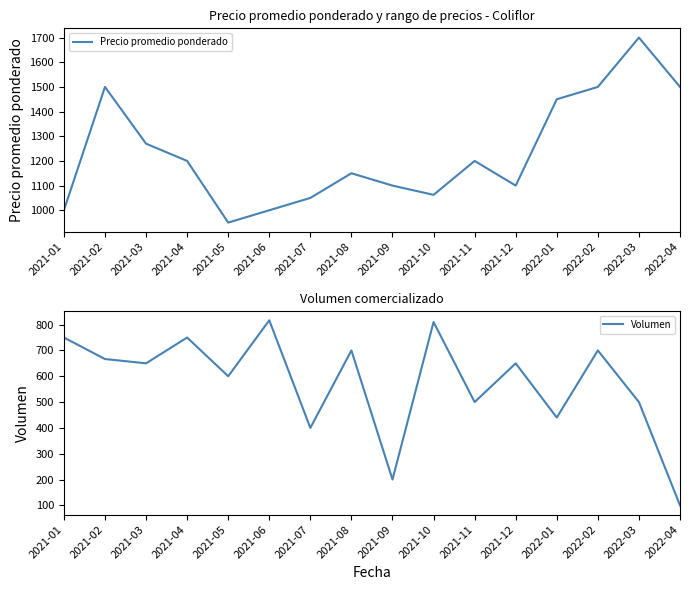

Does the chart have visible grid lines?

No